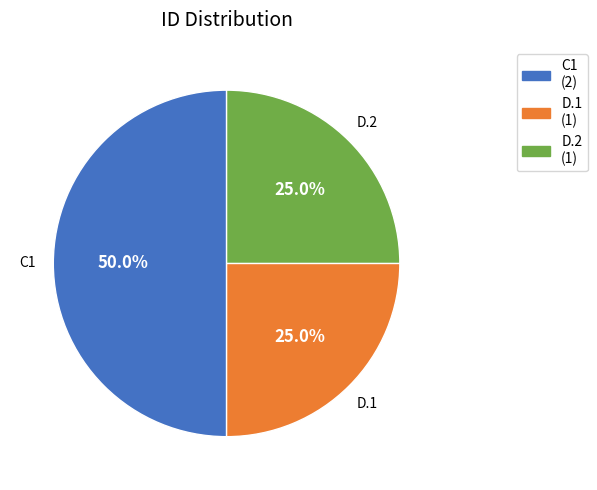

Which slice is the largest?

C1